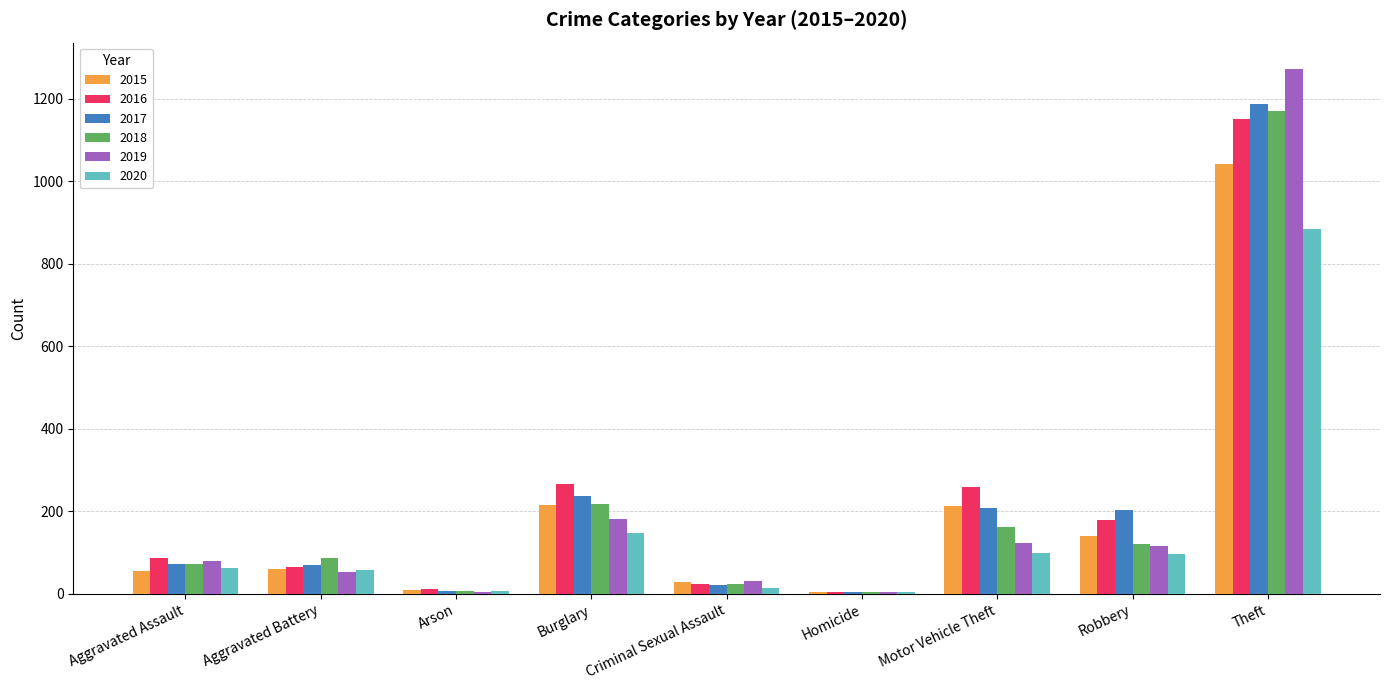

What is the sum of all 2017 values?

2011